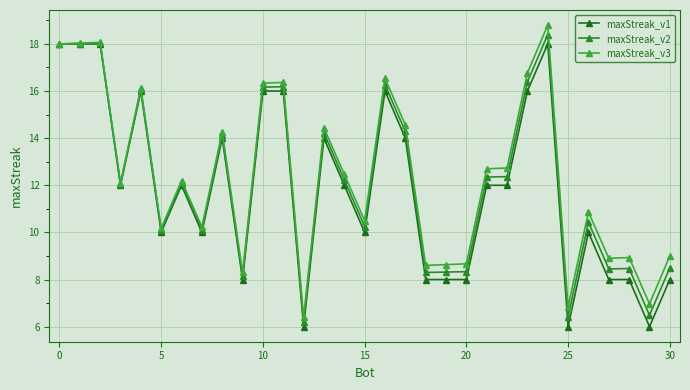

How many interior local peaks does the maxStreak_v2 series have?

10